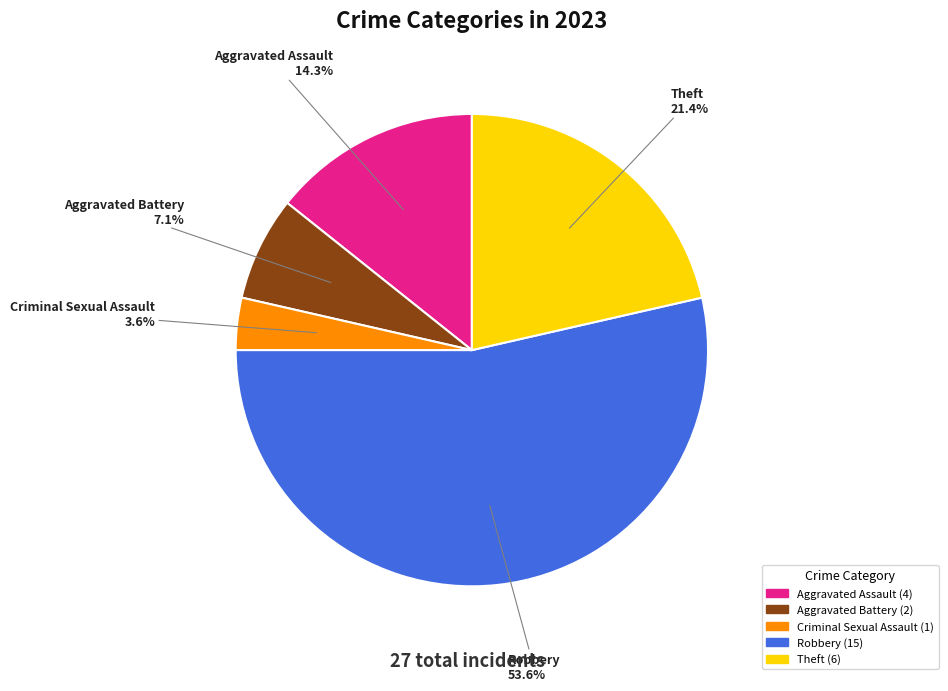

Approximately how many times larger is the value at Robbery compared to Aggravated Battery?

7.5